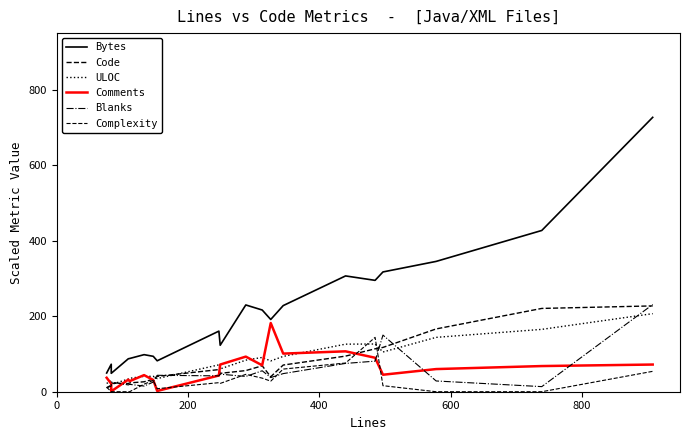

Does the chart have visible grid lines?

No